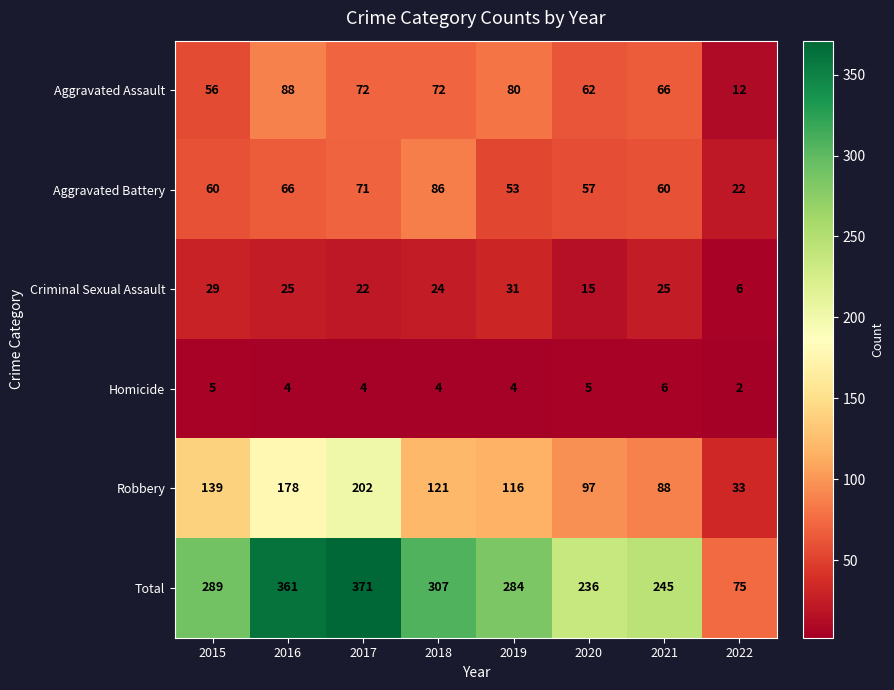

Where is Aggravated Assault nearest to the value 50?

2015